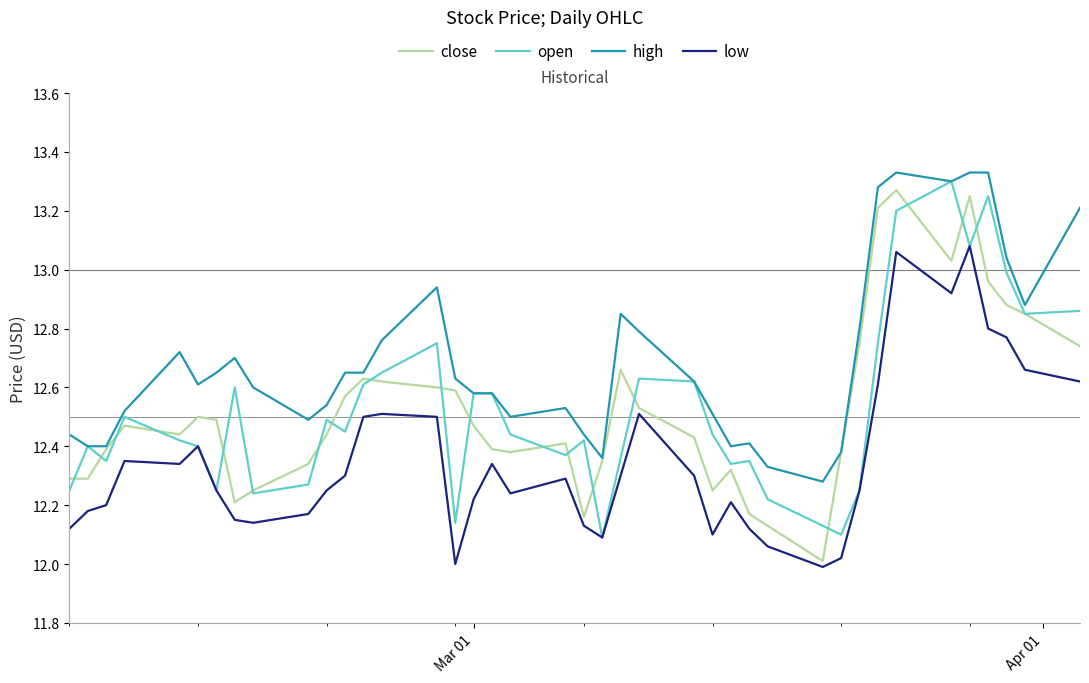

Which series has the largest total across all categories?

high